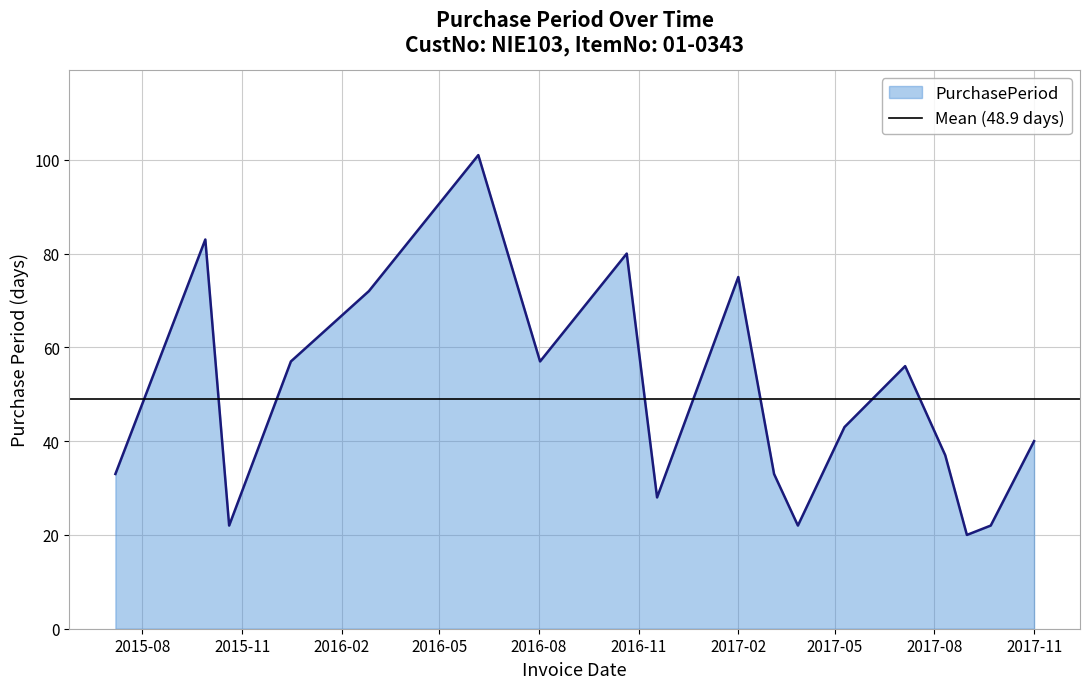

What is the maximum value shown in the chart?

101